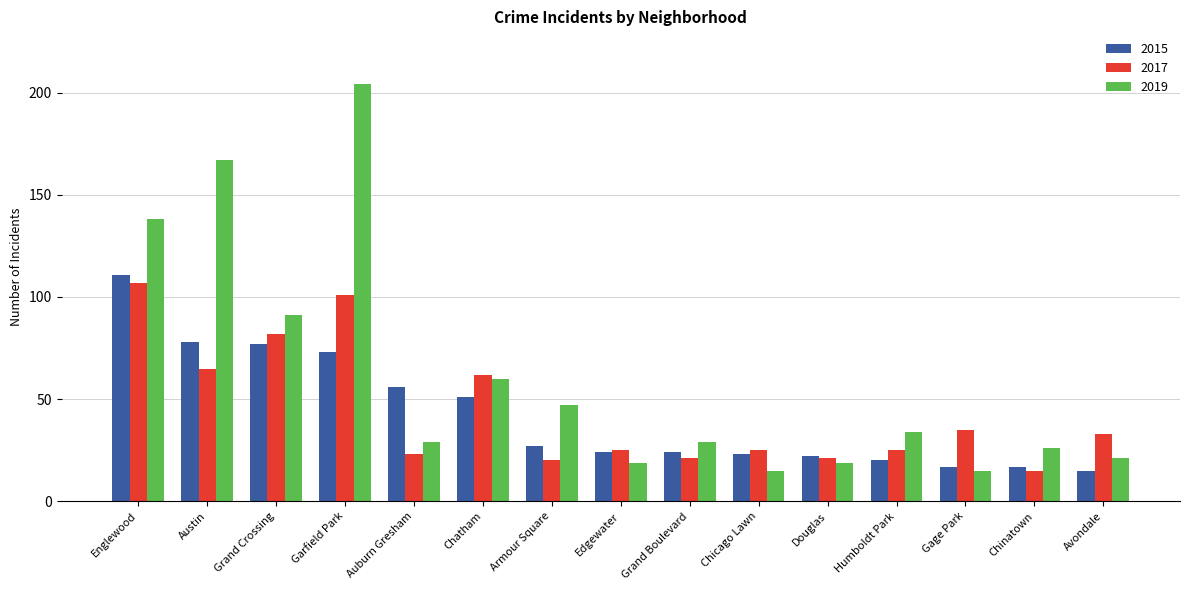

What is the label of the 7th bar from the right?

Grand Boulevard